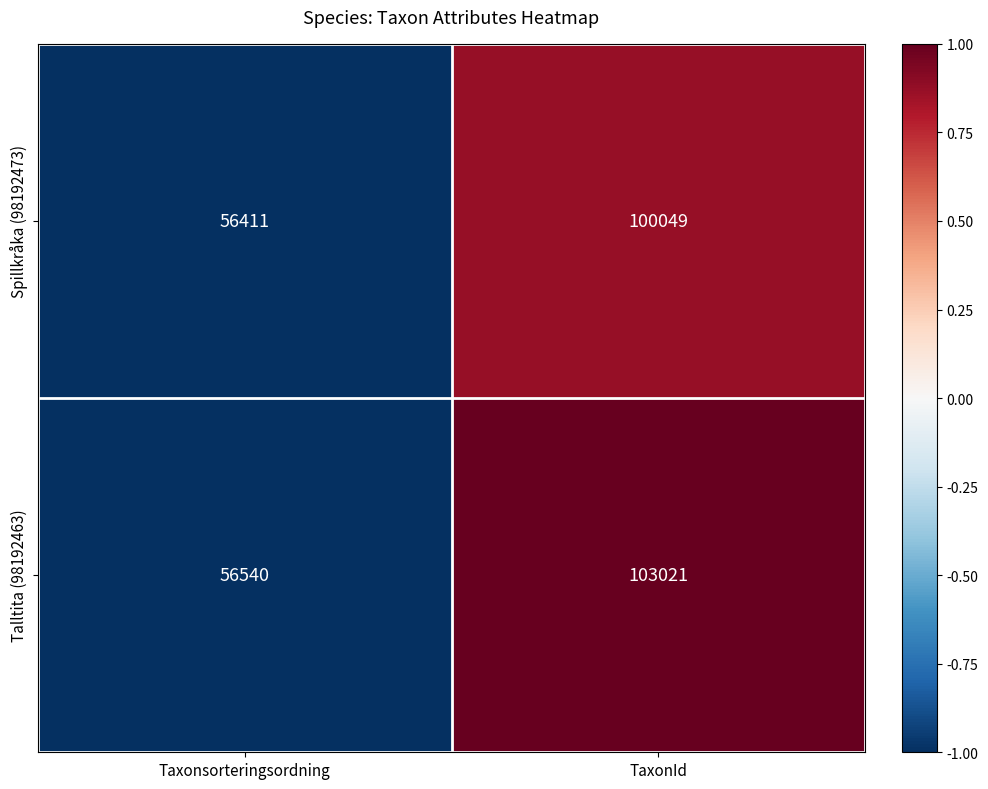

Reading right to left, extract all data points from this chart.

Spillkråka (98192473): 100049	56411
Talltita (98192463): 103021	56540